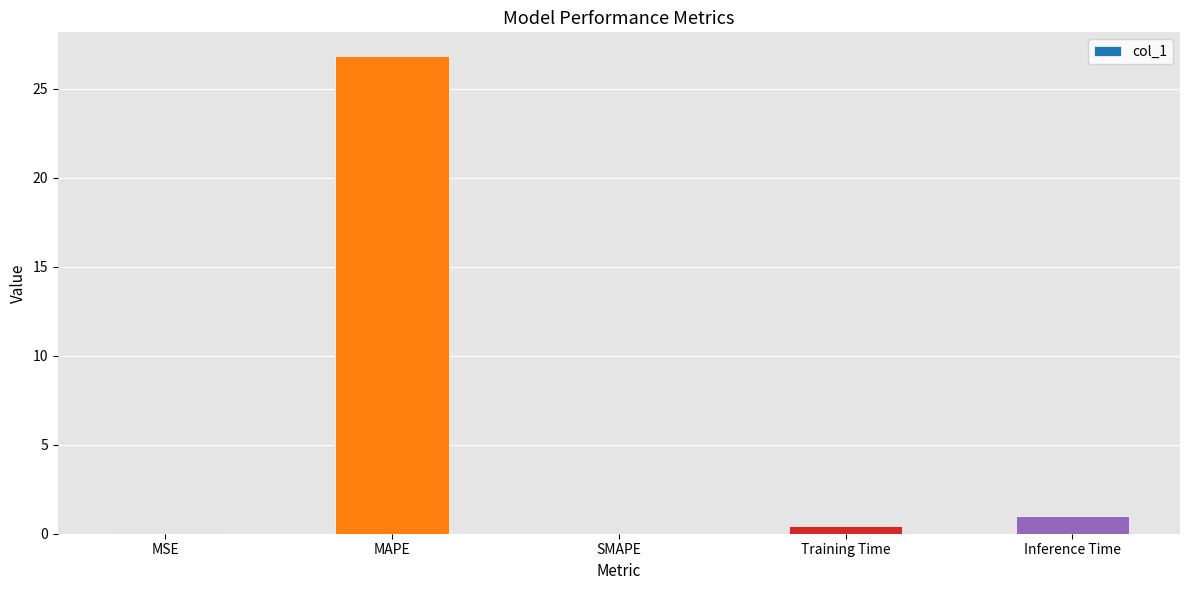

At which label is the value closest to 13?

Inference Time